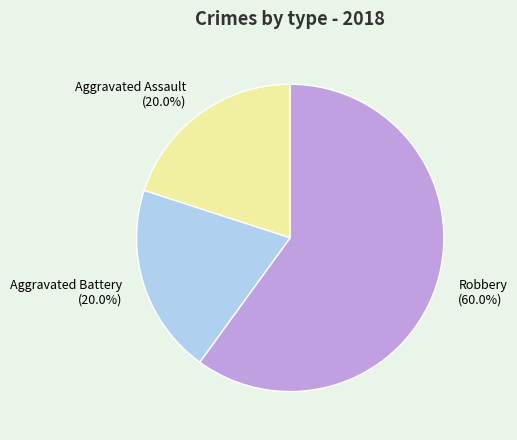

To the nearest percent, what portion does Aggravated Assault represent?

20%